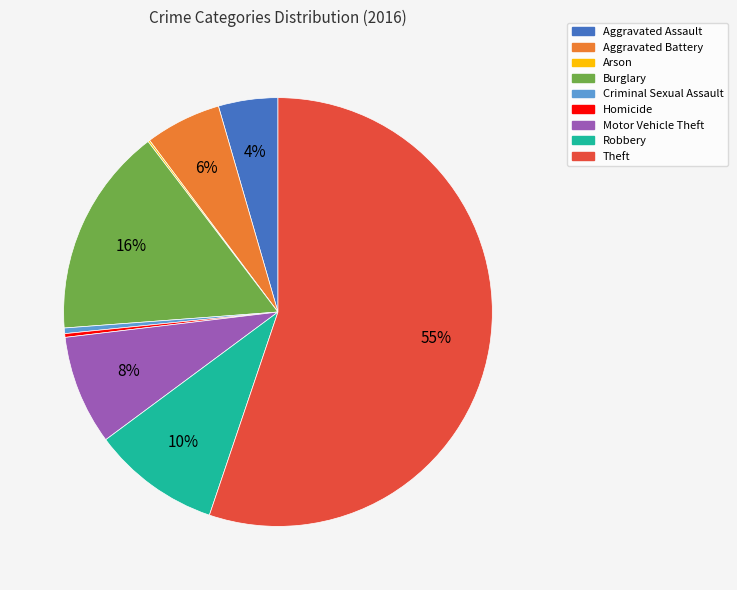

Which has a higher value, Aggravated Assault or Robbery?

Robbery